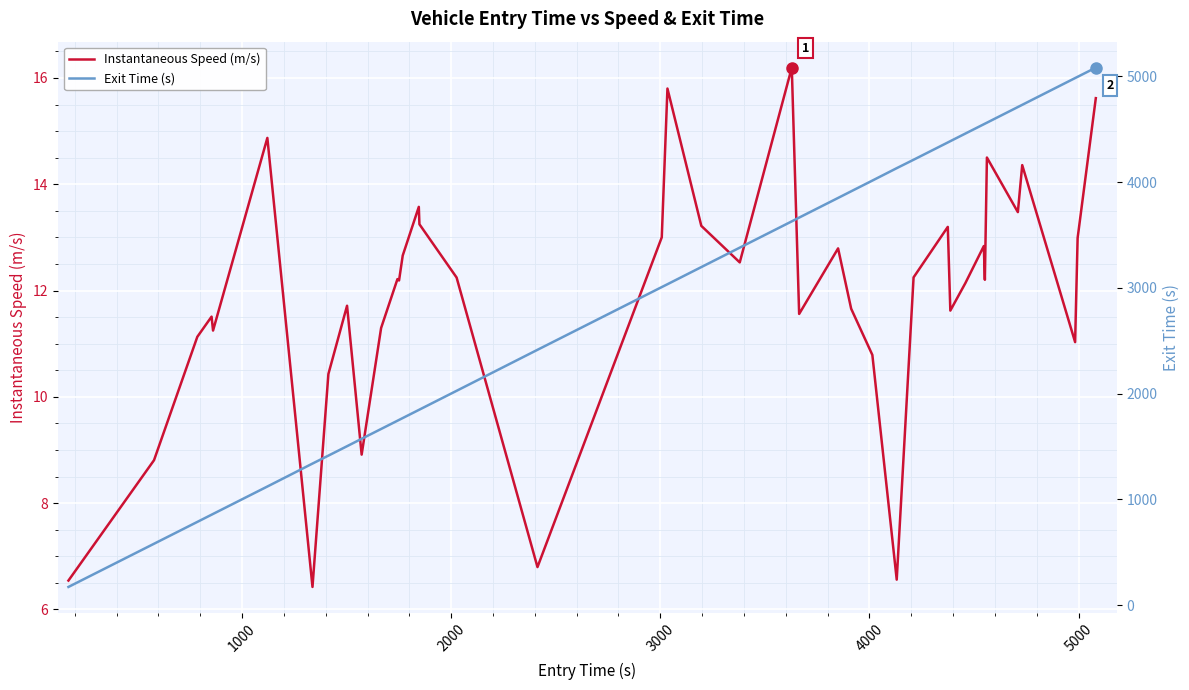

What is the difference between the maximum and minimum values in the Exit Time (s) series?

4911.7